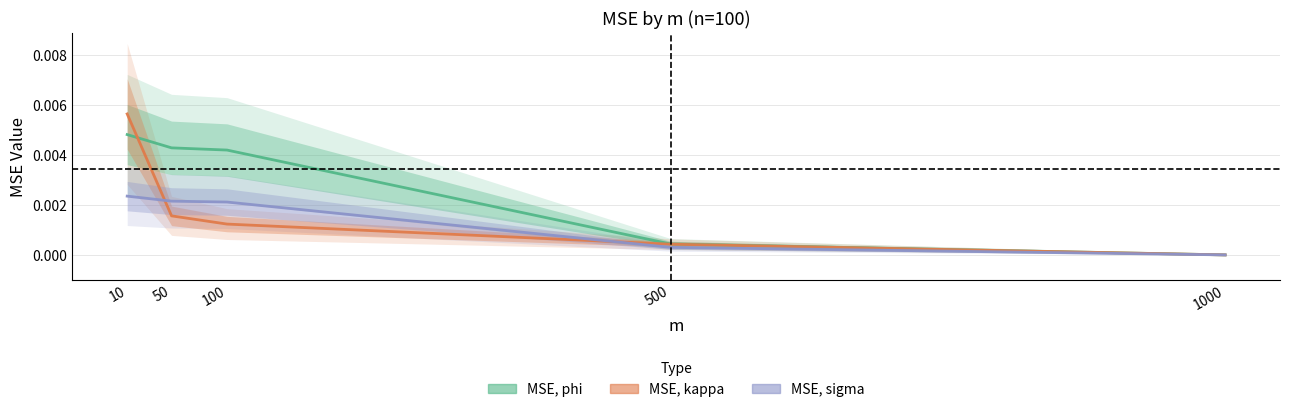

Which label corresponds to the smallest value in the chart?

1000